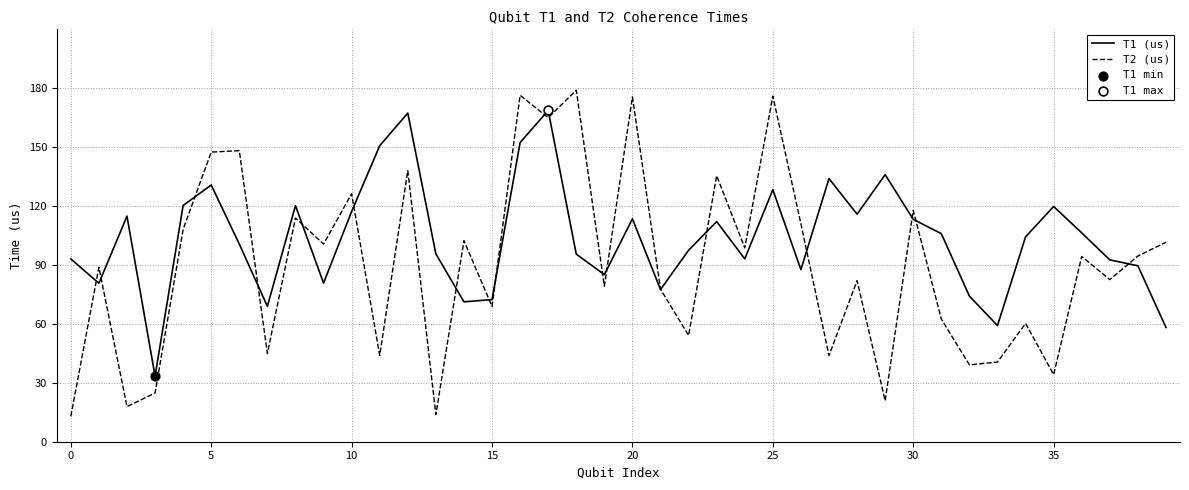

Which series has the largest total across all categories?

T1 (us)